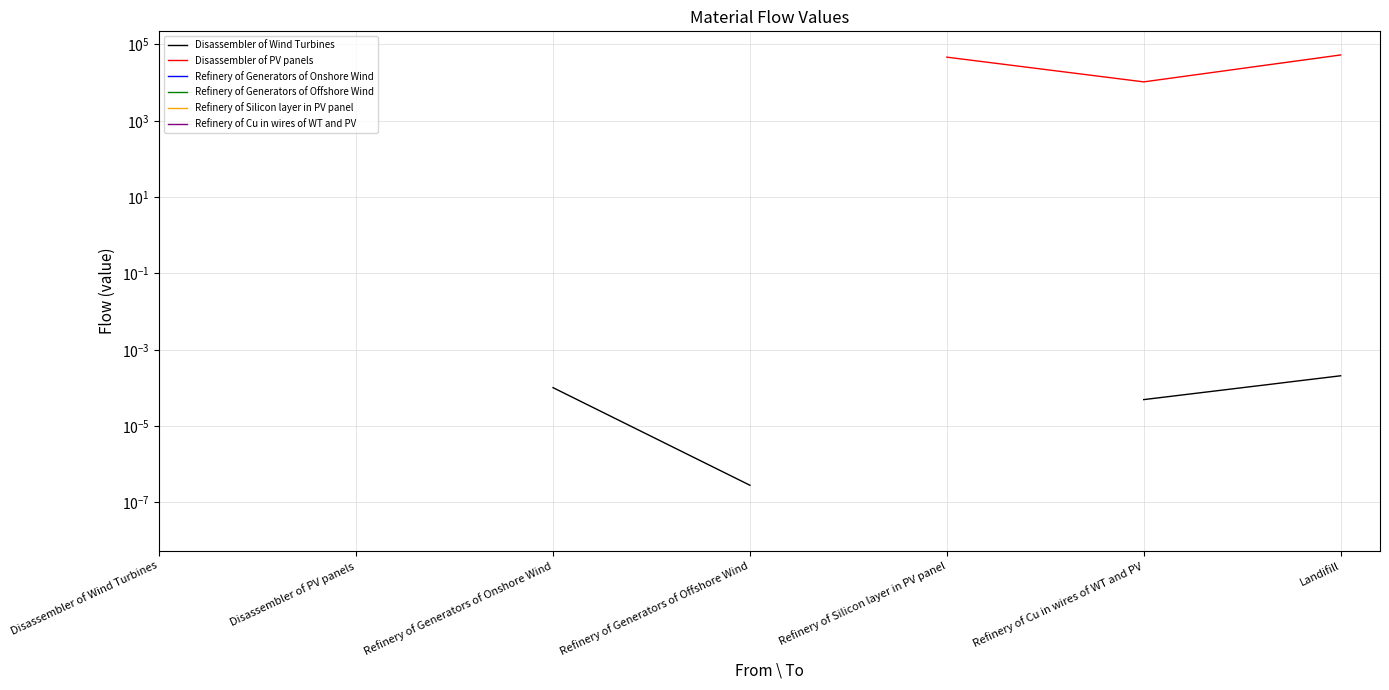

True or false: Refinery of Cu in wires of WT and PV and Disassembler of Wind Turbines intersect in this chart.

False